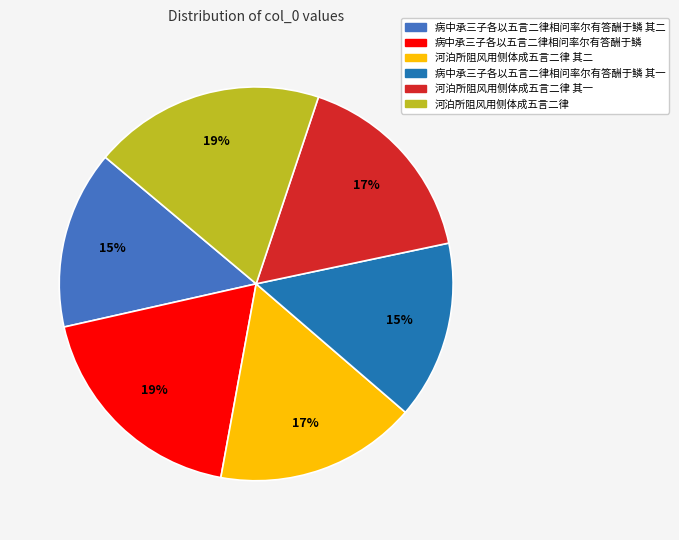

True or false: 病中承三子各以五言二律相问率尔有答酬于鳞 accounts for 25% of the total.

False